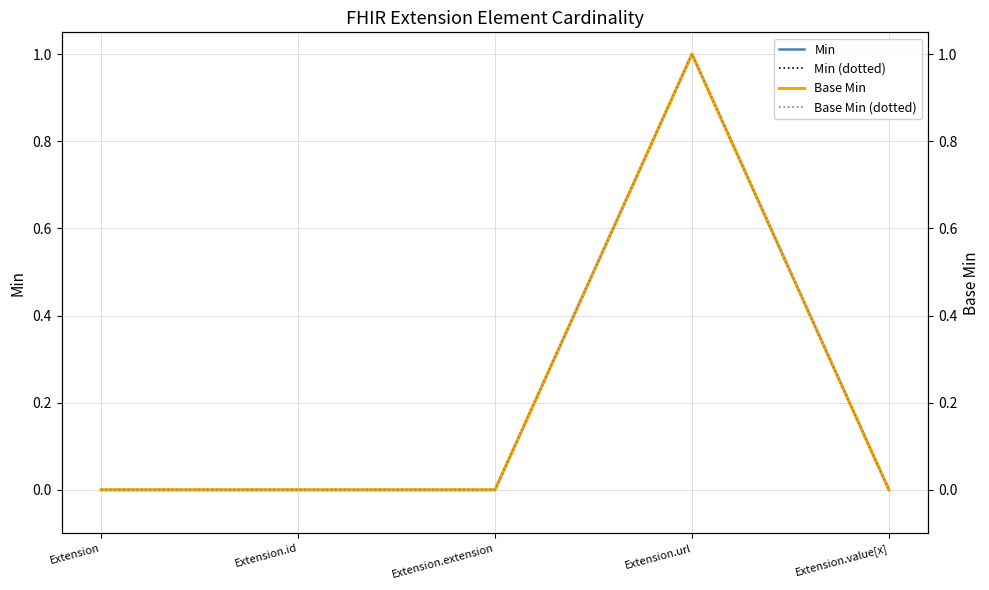

Reading left to right, list all the values displayed in this chart.

Min: Extension=0	Extension.id=0	Extension.extension=0	Extension.url=1	Extension.value[x]=0
Min (dotted): Extension=0	Extension.id=0	Extension.extension=0	Extension.url=1	Extension.value[x]=0
Base Min: Extension=0	Extension.id=0	Extension.extension=0	Extension.url=1	Extension.value[x]=0
Base Min (dotted): Extension=0	Extension.id=0	Extension.extension=0	Extension.url=1	Extension.value[x]=0